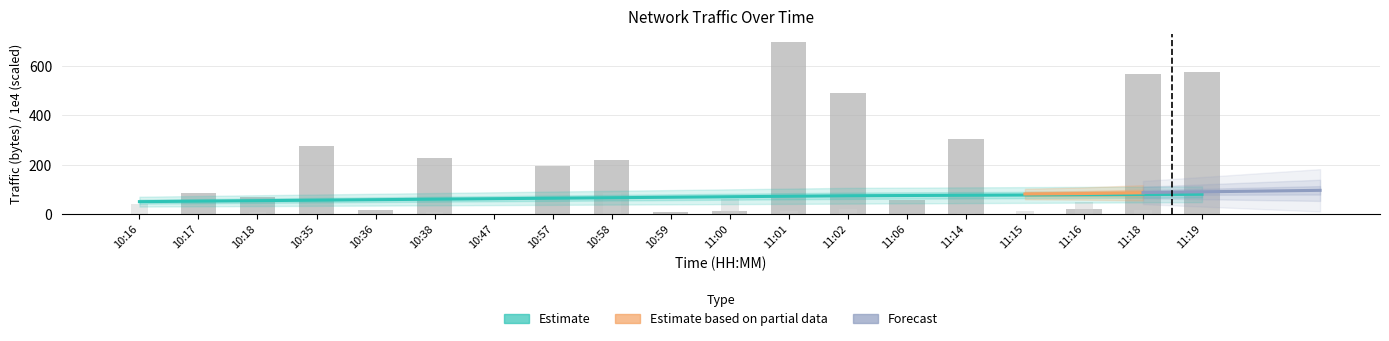

Does the chart contain stacked bars?

No